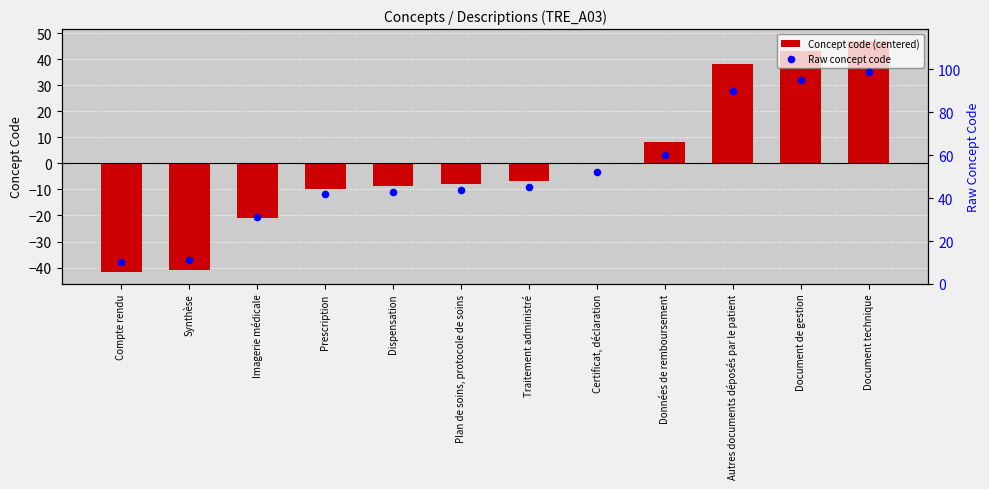

What is the total value across all series at Synthèse?

-29.8